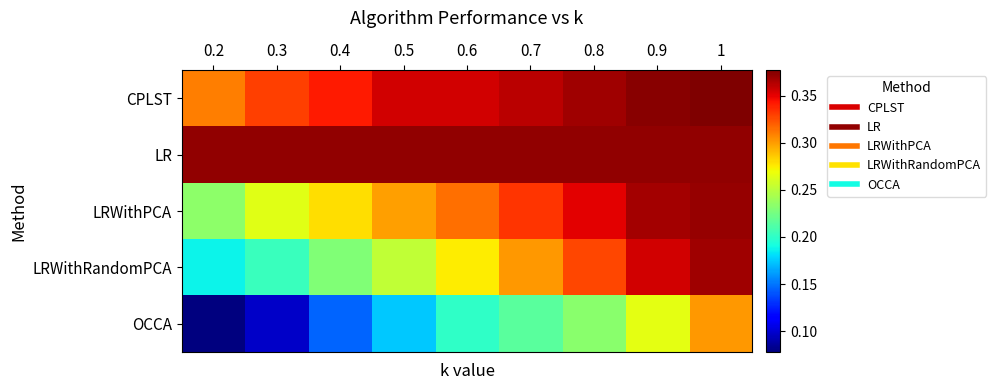

What is the total value across all series at 1?

1.8